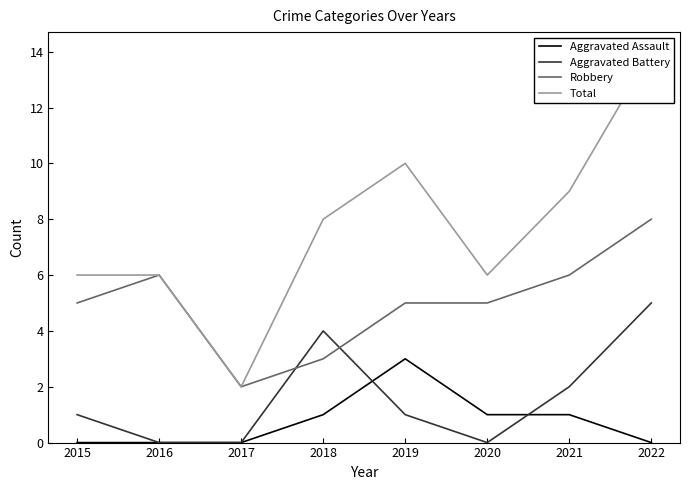

At which category is the sum across all series the highest?

2022